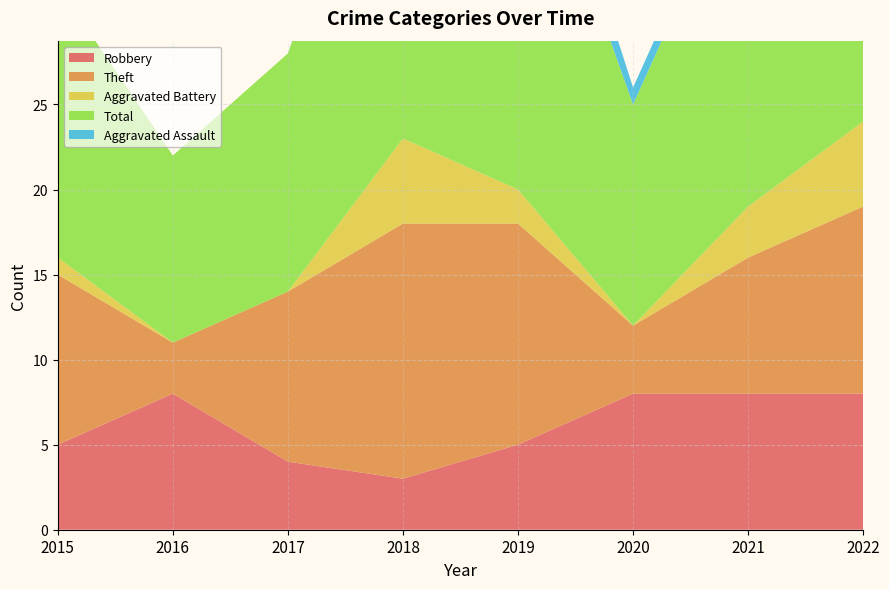

Reading left to right, what are all the values shown in this chart?

Robbery: 2015=5	2016=8	2017=4	2018=3	2019=5	2020=8	2021=8	2022=8
Theft: 2015=10	2016=3	2017=10	2018=15	2019=13	2020=4	2021=8	2022=11
Aggravated Battery: 2015=1	2016=0	2017=0	2018=5	2019=2	2020=0	2021=3	2022=5
Total: 2015=16	2016=11	2017=14	2018=24	2019=24	2020=13	2021=21	2022=25
Aggravated Assault: 2015=0	2016=0	2017=0	2018=1	2019=3	2020=1	2021=1	2022=0